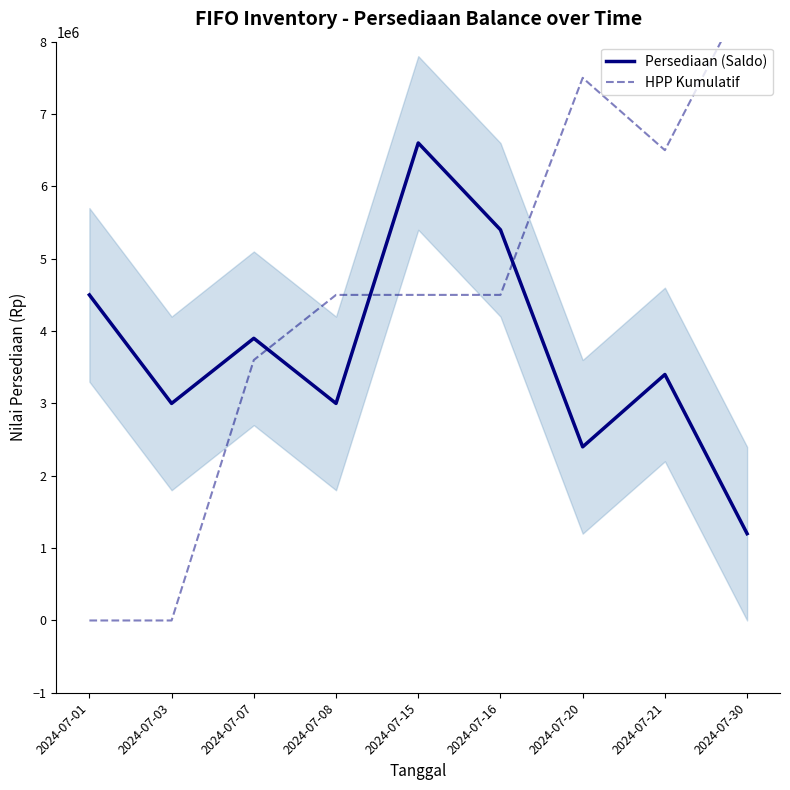

At which category does HPP Kumulatif reach its first local valley?

2024-07-21